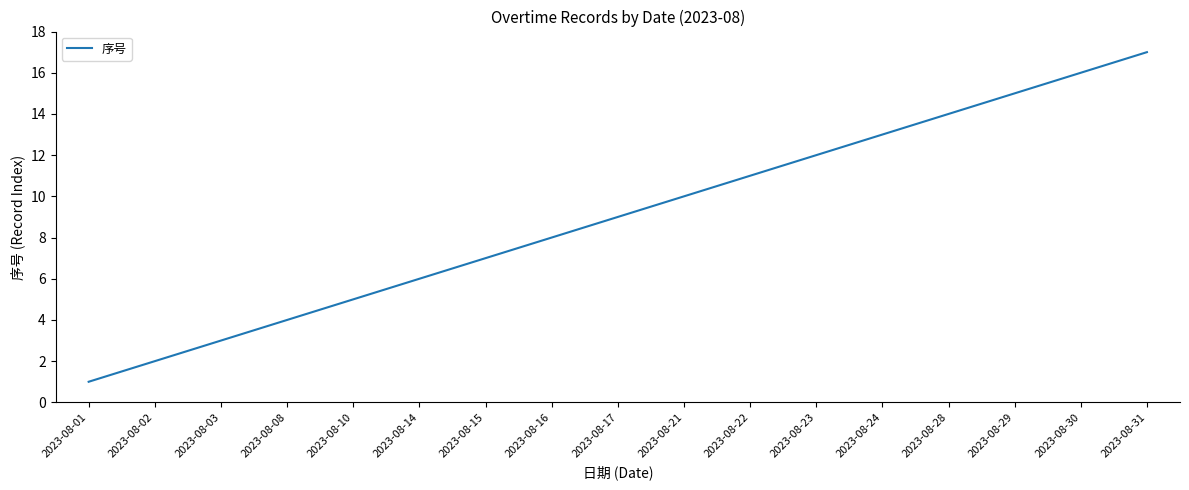

What is the maximum value shown in the chart?

17